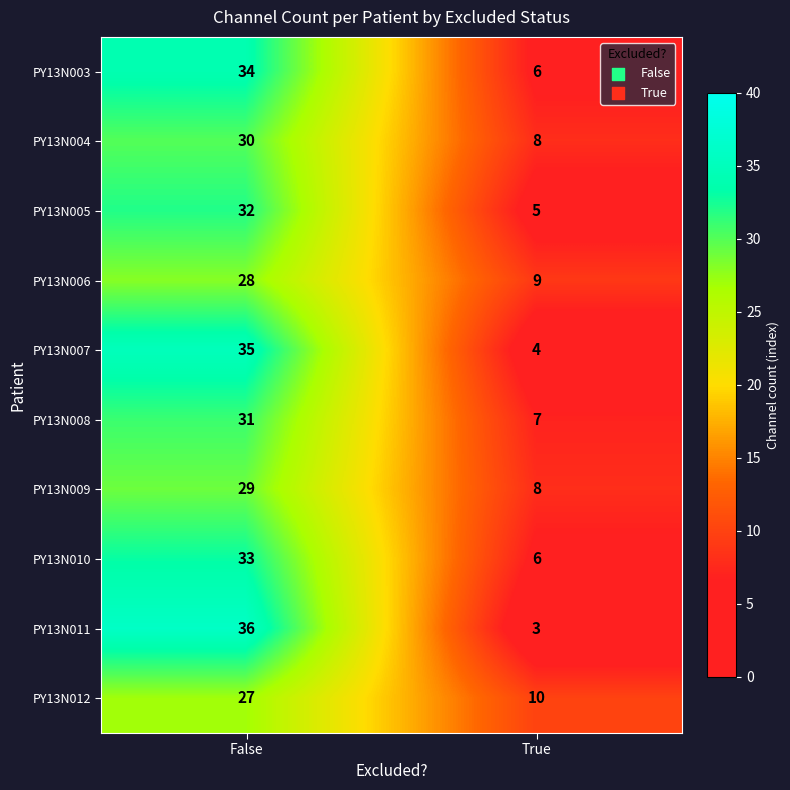

What is the greatest value displayed?

36